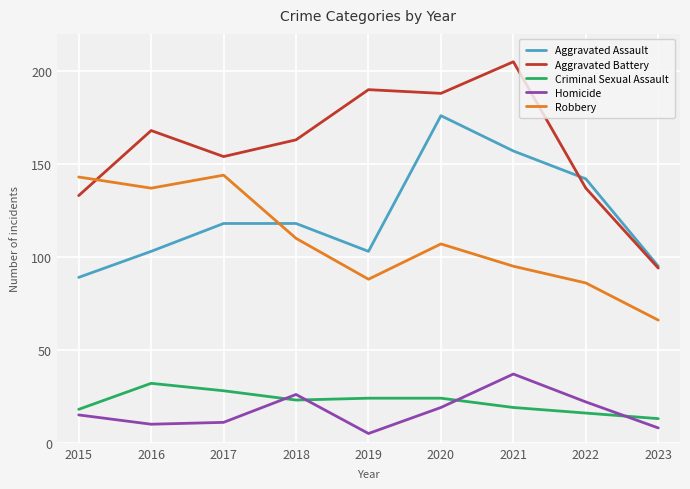

What is the sum of all Homicide values?

153